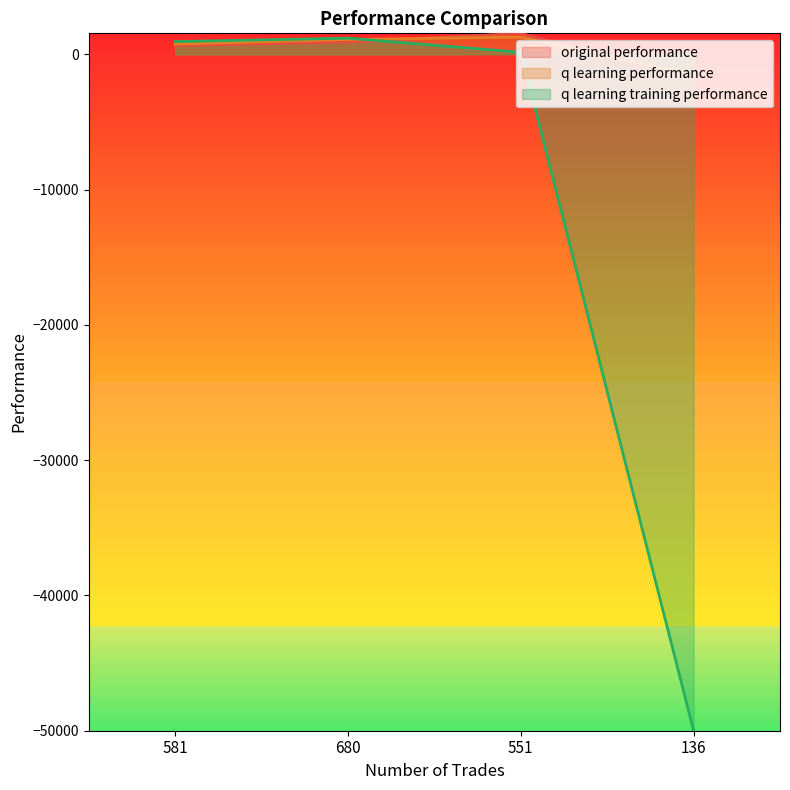

What is the difference between the second highest and minimum values in the q learning performance series?

2598.4